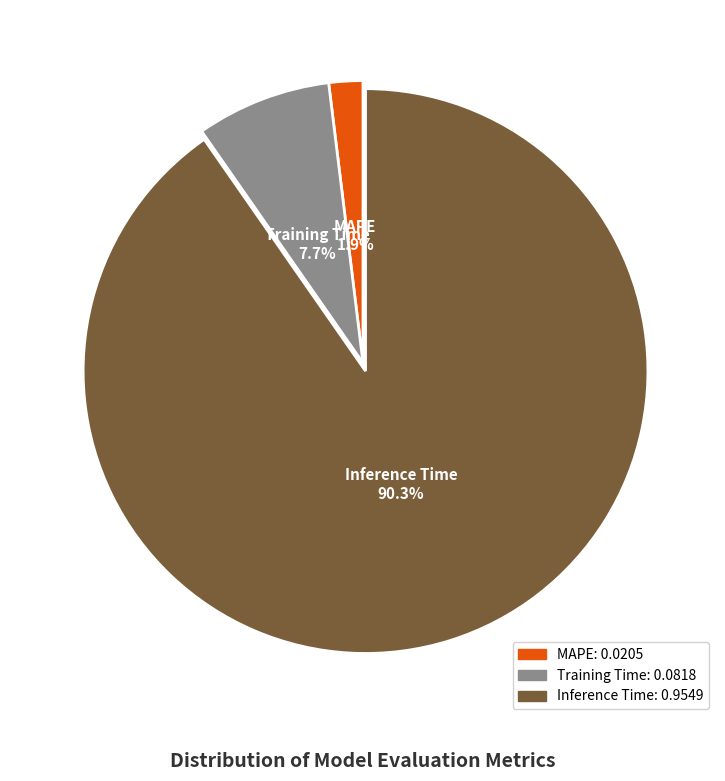

Combined, do MAPE and Training Time account for over 50%?

No